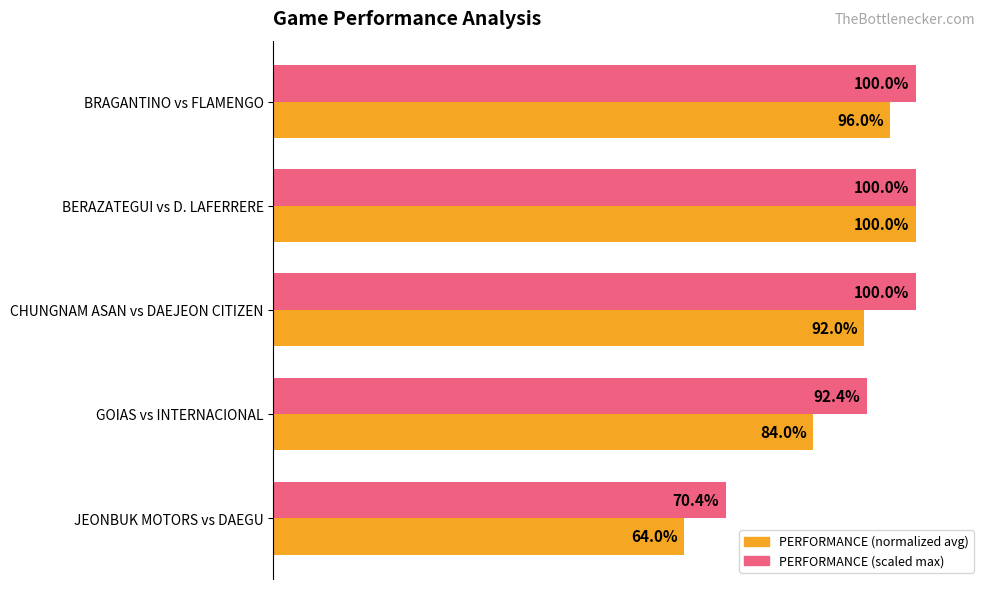

Between BERAZATEGUI vs D. LAFERRERE and JEONBUK MOTORS vs DAEGU, which series saw the biggest shift?

PERFORMANCE (normalized avg)